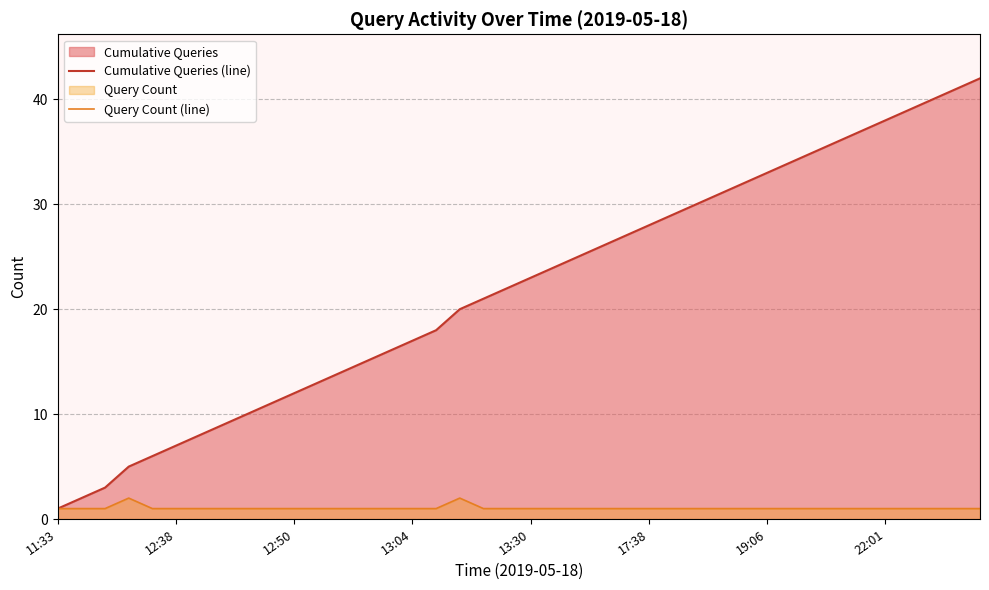

Rank the series by their average value, from highest to lowest.

Cumulative Queries (line), Query Count (line)